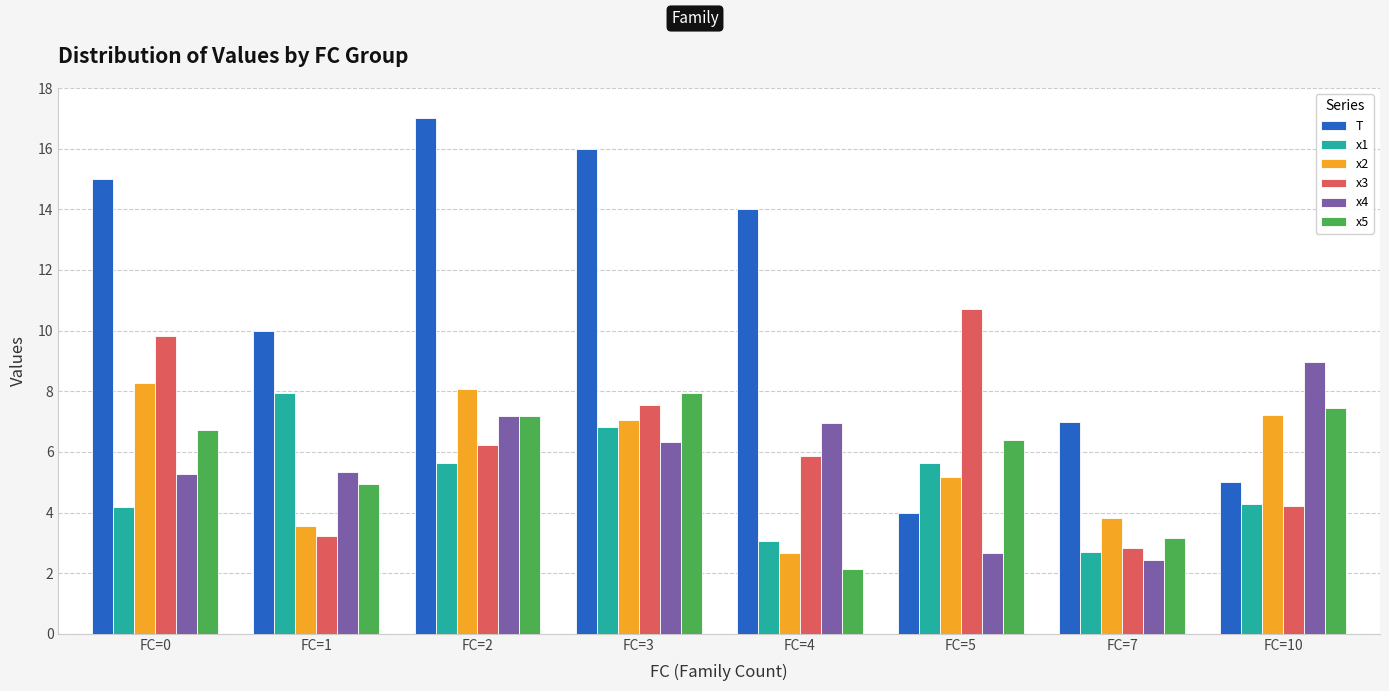

What is the minimum value shown in the chart?

2.1